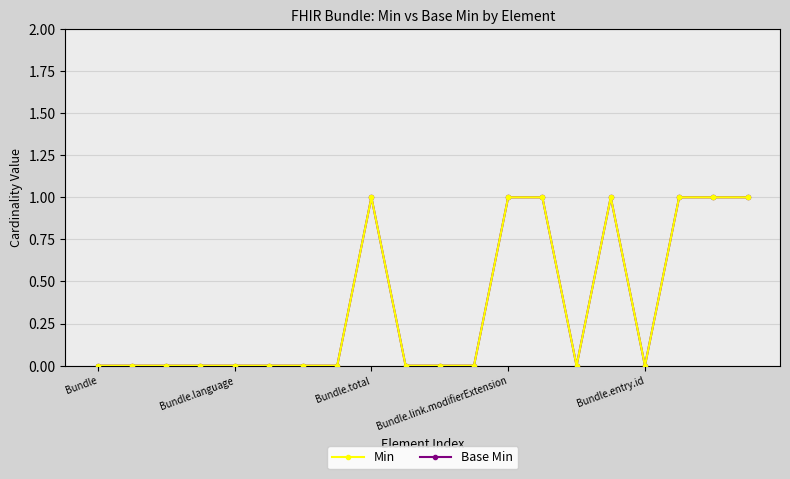

What is the maximum value shown in the chart?

1